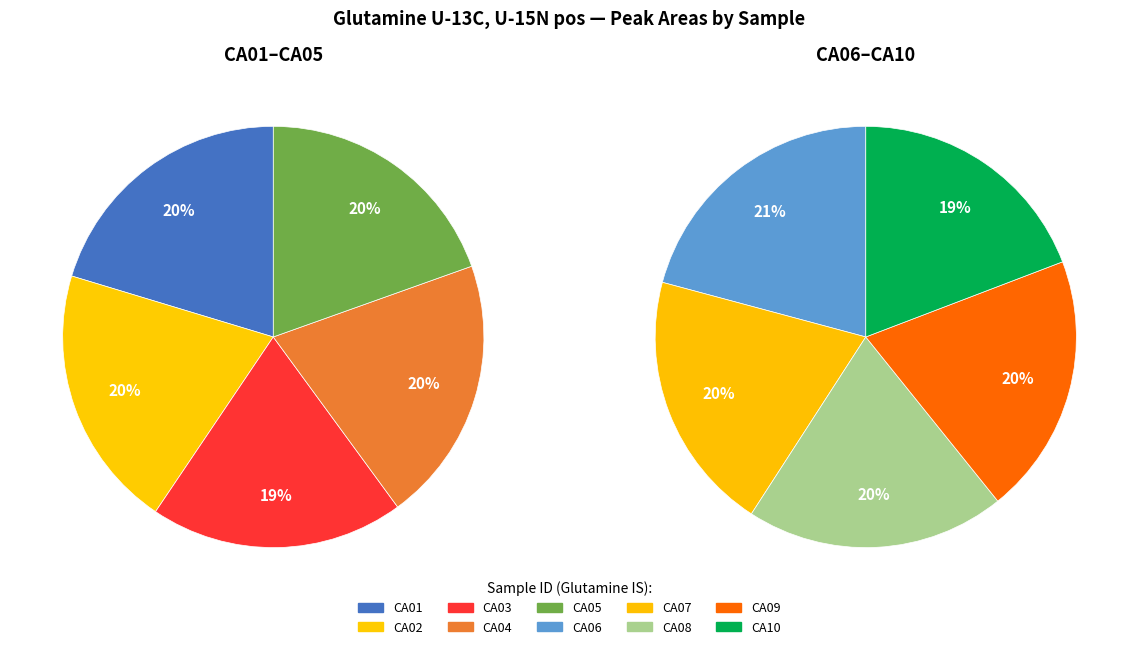

How many slices are in this pie chart?

10